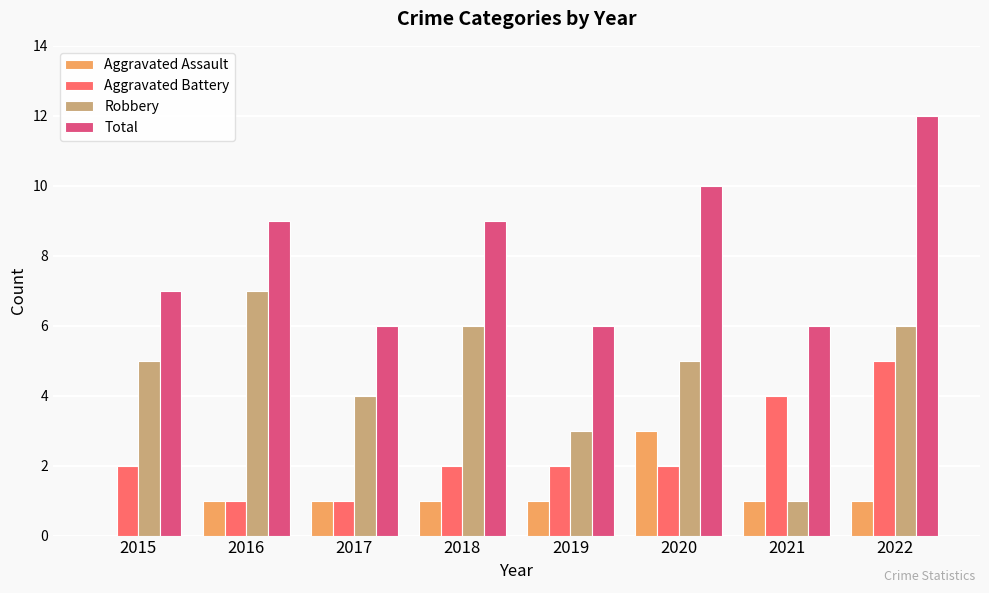

At which category is the sum across all series the highest?

2022